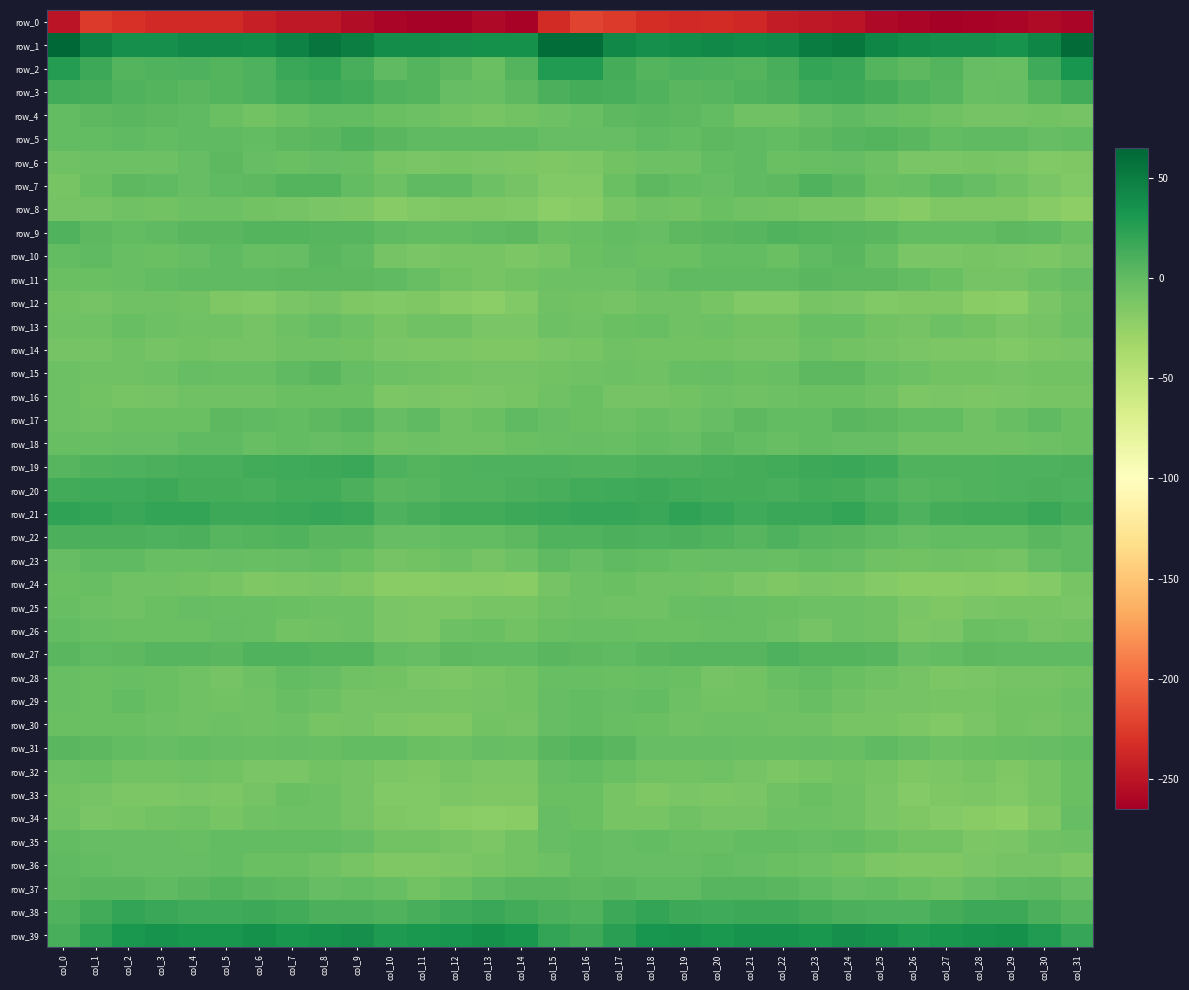

Count the number of data series in this chart.

40